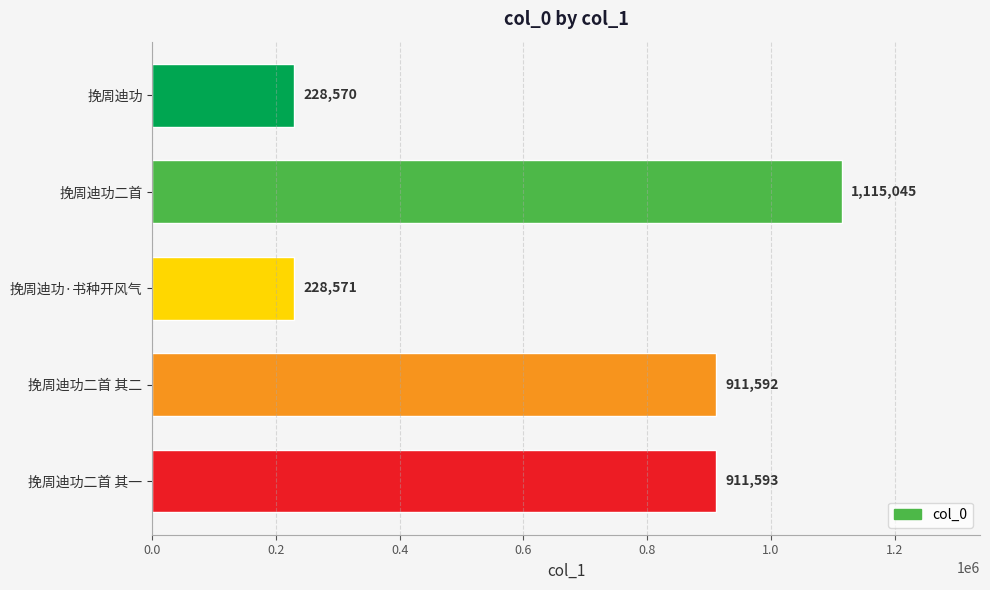

What position from the bottom is 挽周迪功二首 其一?

1